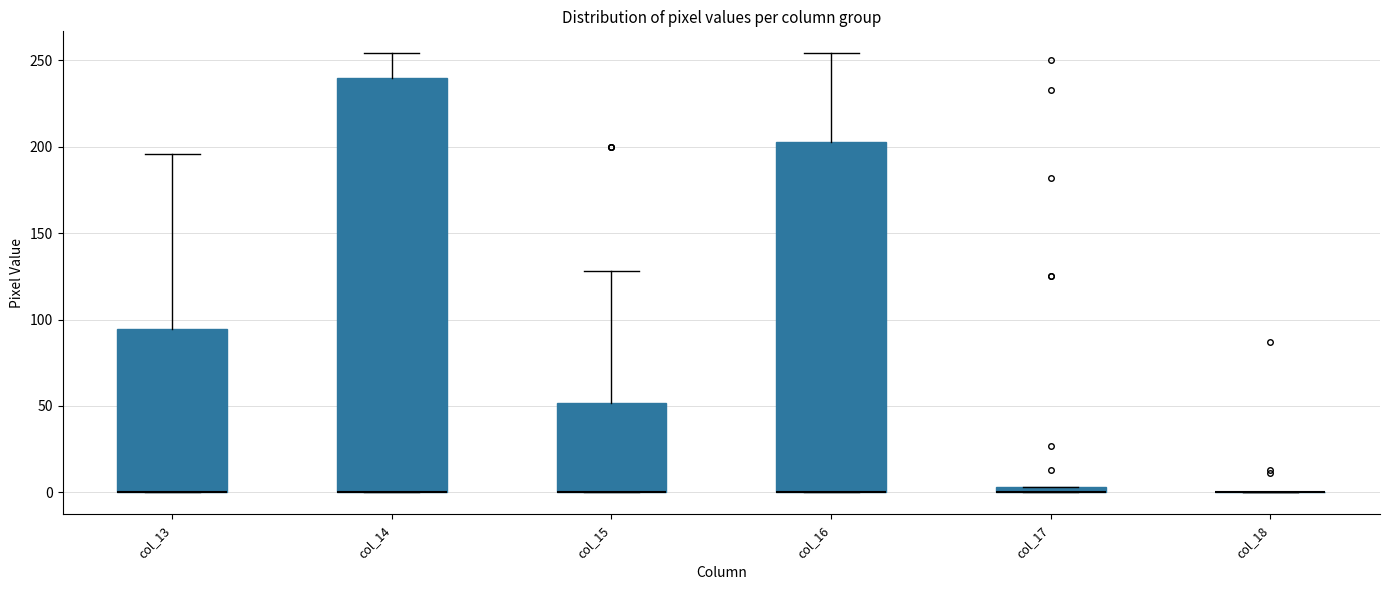

Which box is the tallest, from its lower edge to its upper edge?

col_14